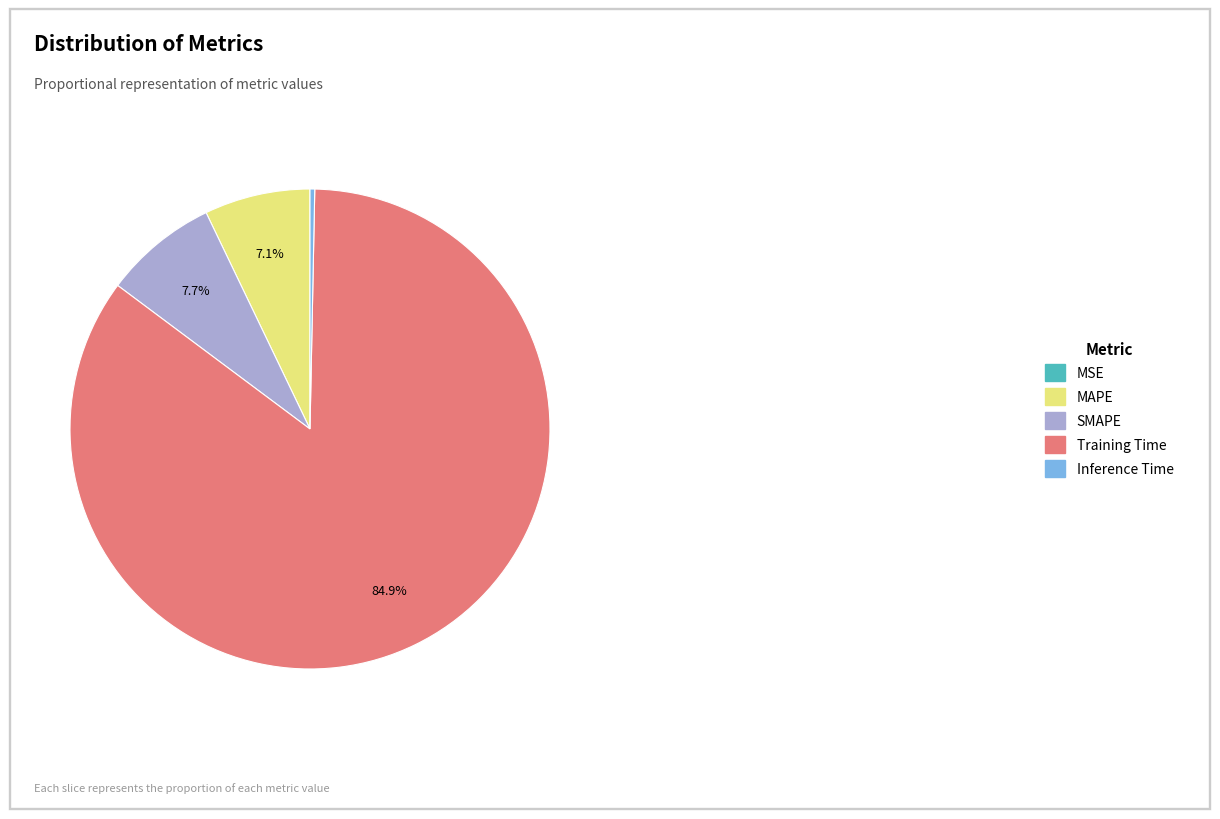

Does any single category account for the majority?

Yes